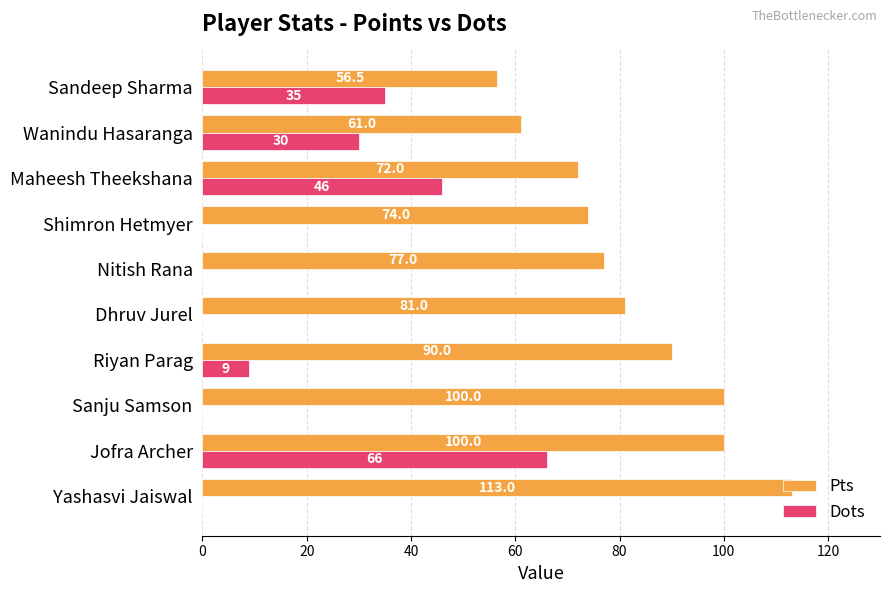

What is the total value across all series at Shimron Hetmyer?

74.0